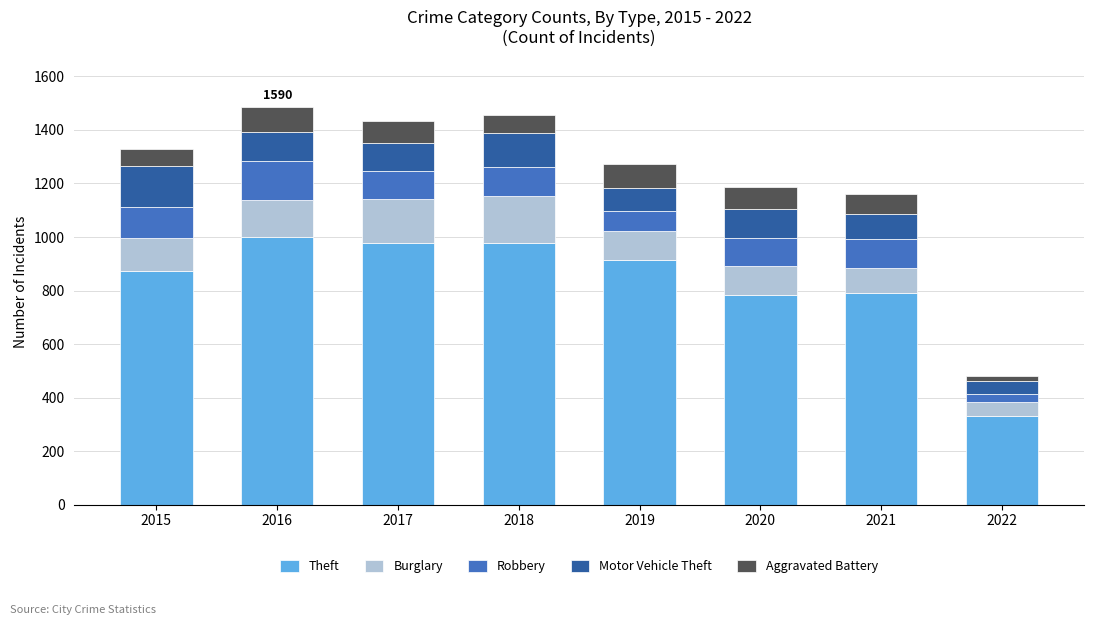

What is the average value of the Theft series?

831